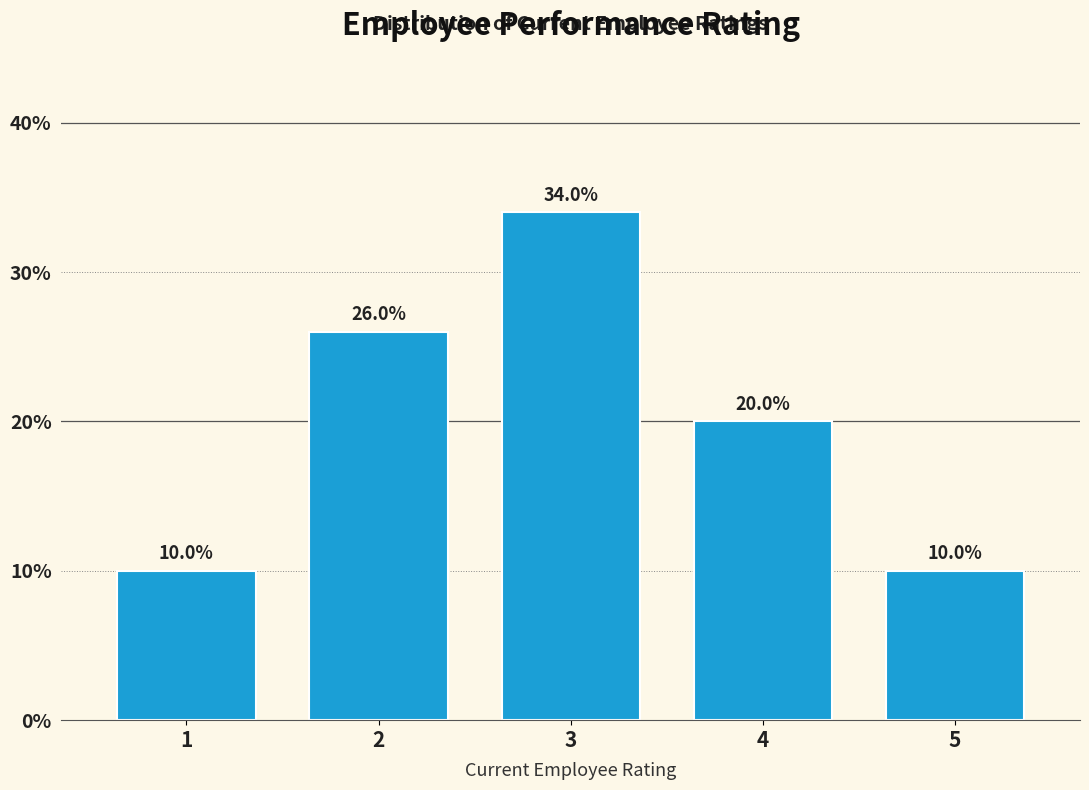

Reading left to right, extract all data points from this chart.

1=10	2=26	3=34	4=20	5=10